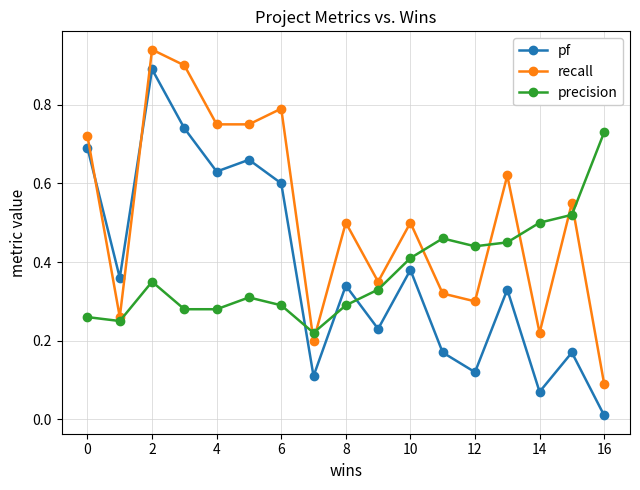

Is this an area chart (filled region under the line)?

No